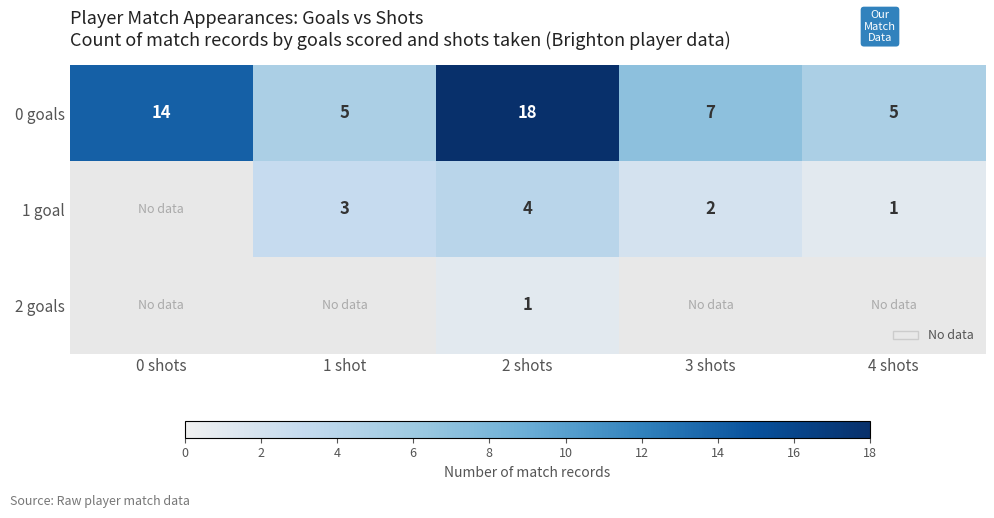

Is it true that 1 goal equals 3 at 1 shot?

True